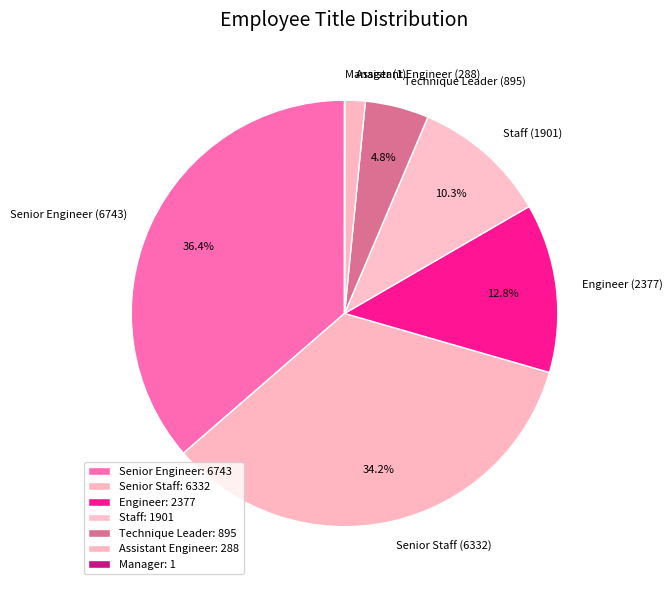

Which category has the smallest portion of the pie?

Manager